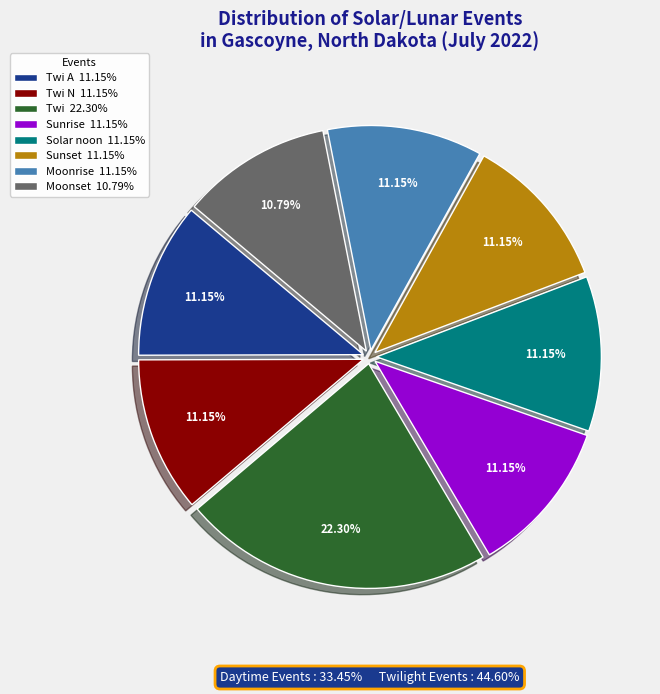

Combined, do Sunrise 11.15% and Moonrise 11.15% account for over 50%?

No